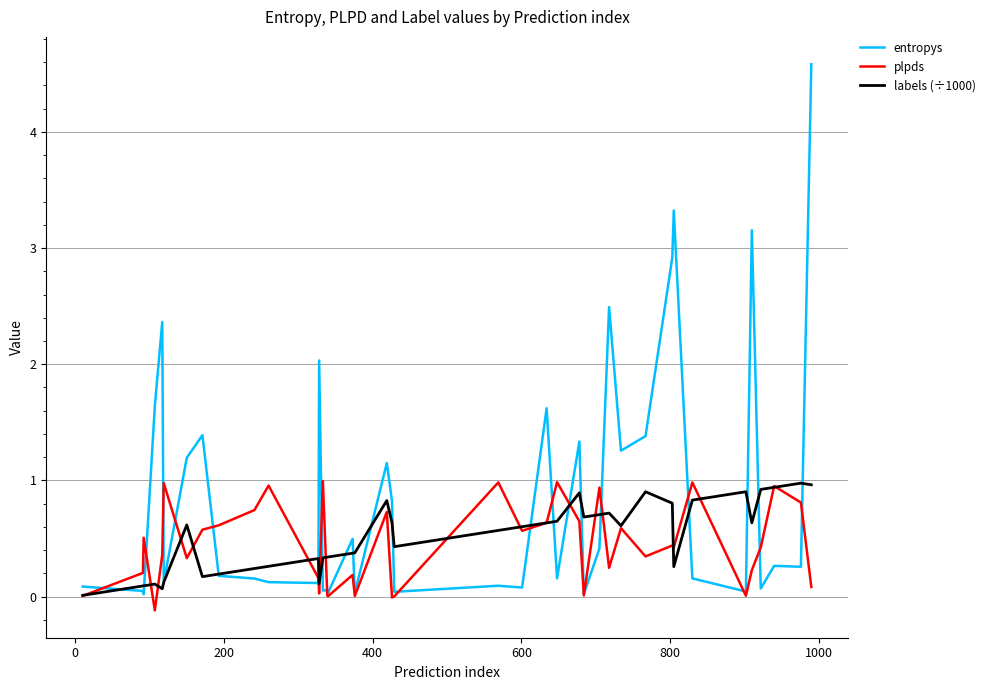

What is the maximum value shown in the chart?

4.6